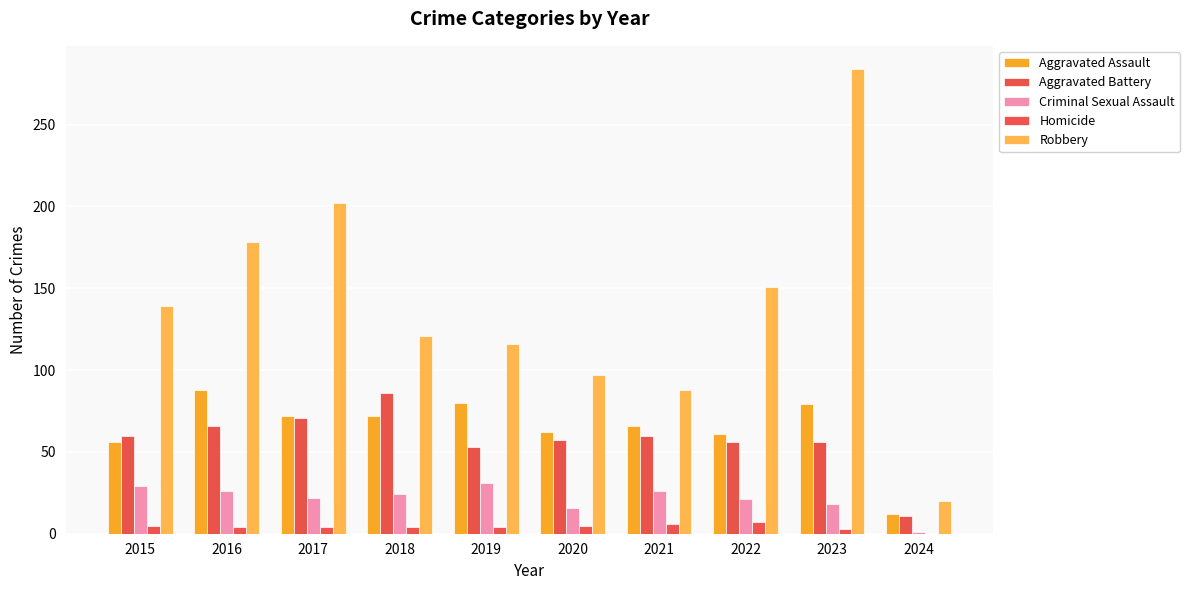

What are all the series names shown in the legend?

Aggravated Assault, Aggravated Battery, Criminal Sexual Assault, Homicide, Robbery